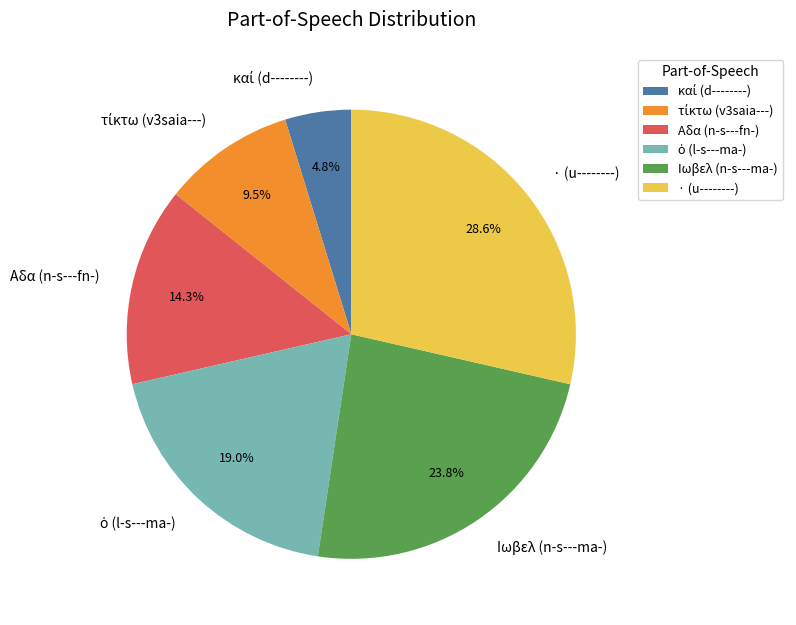

To the nearest percent, what is the difference between the largest and smallest slice percentages?

24%